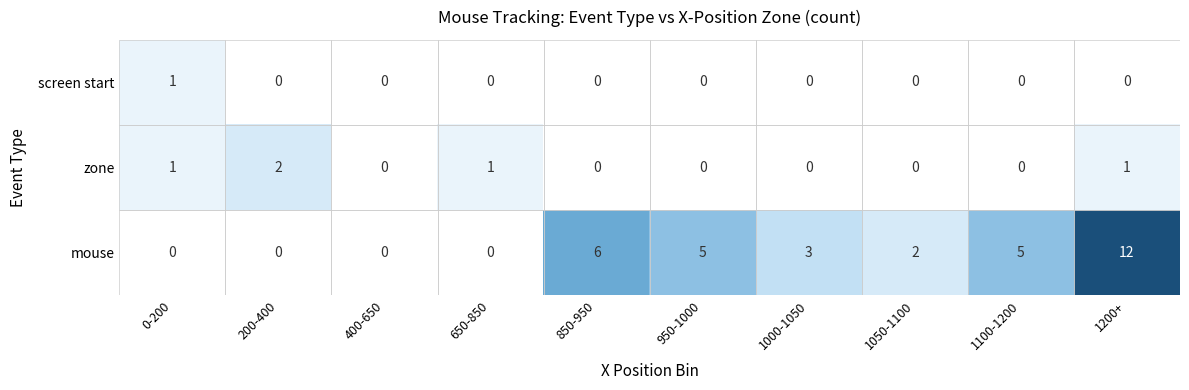

Is it true that screen start equals 1 at 850-950?

False